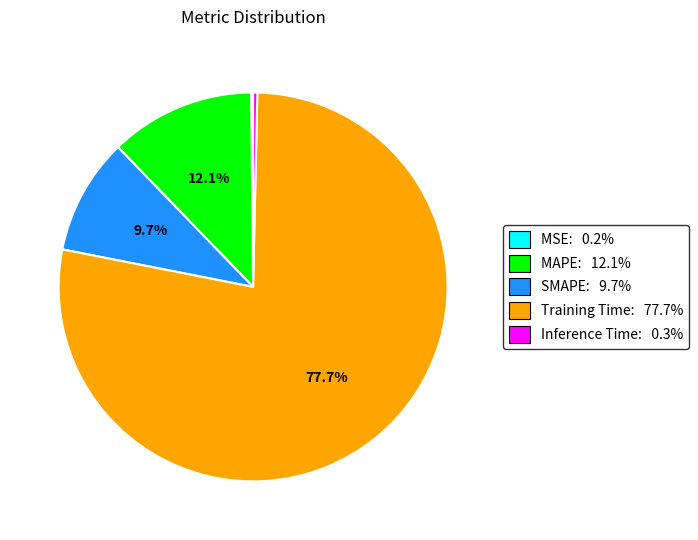

Which slice is the largest?

Training Time